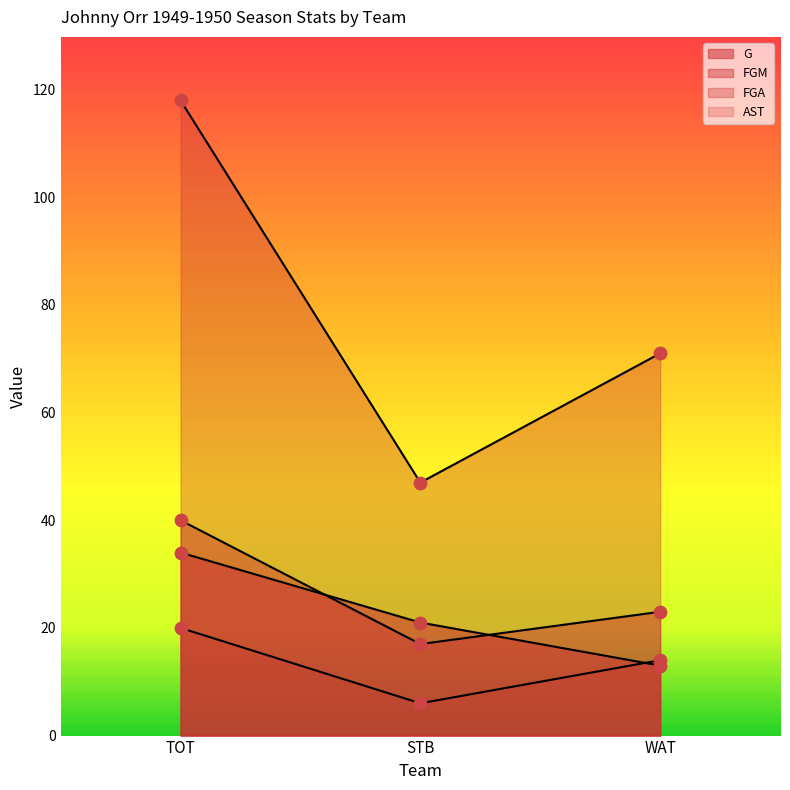

Which series has the largest total across all categories?

FGA